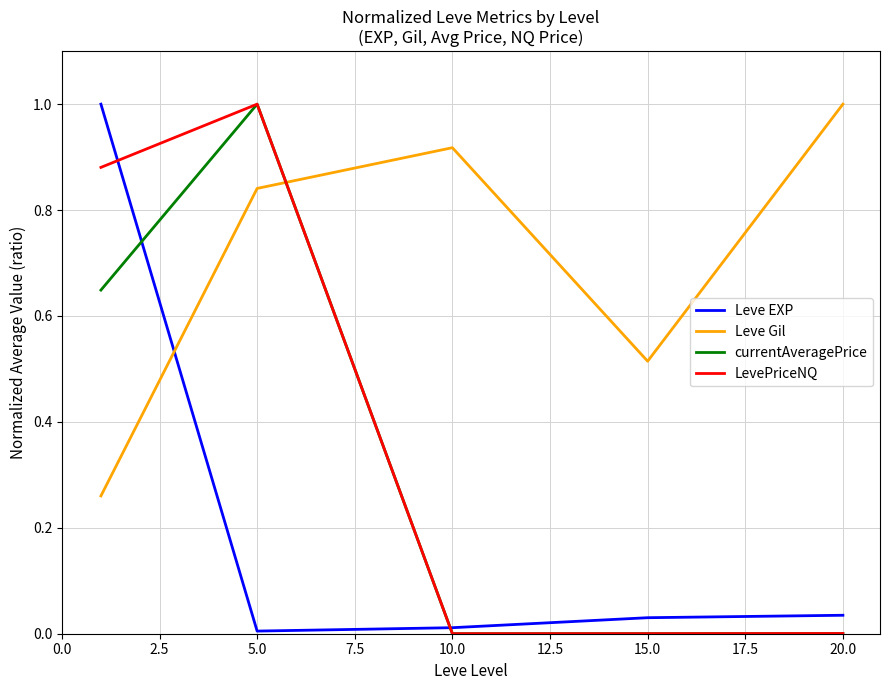

True or false: Leve Gil and LevePriceNQ intersect in this chart.

True